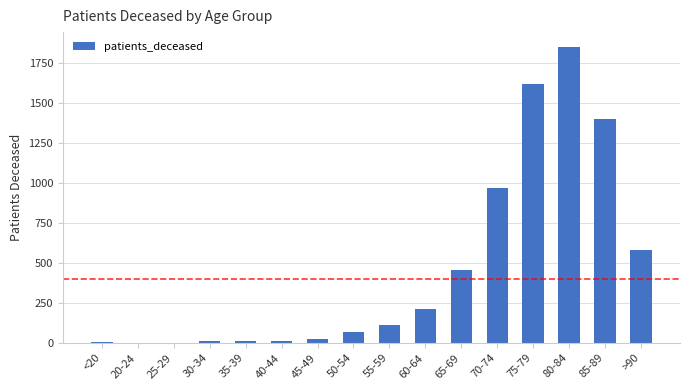

What is the sum of all values?

7339